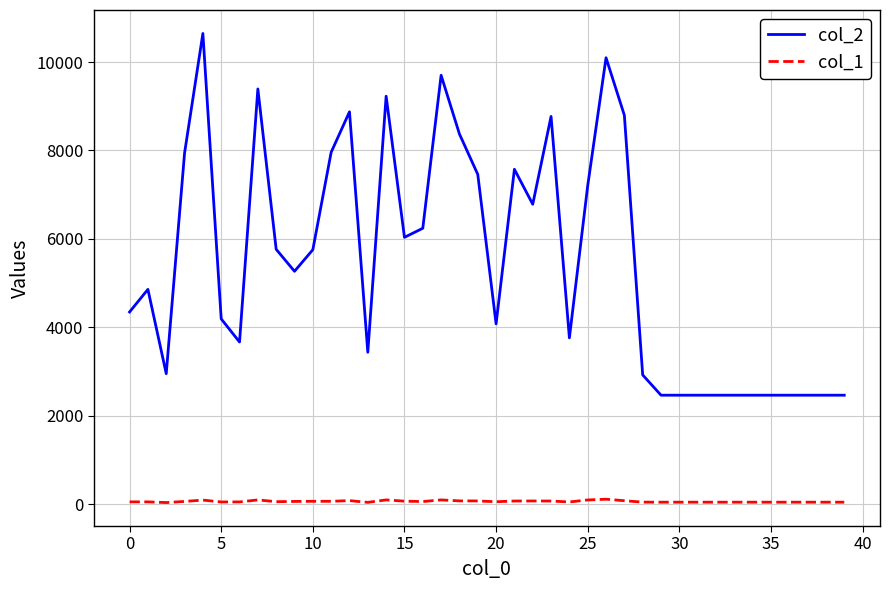

True or false: col_2 and col_1 intersect in this chart.

False